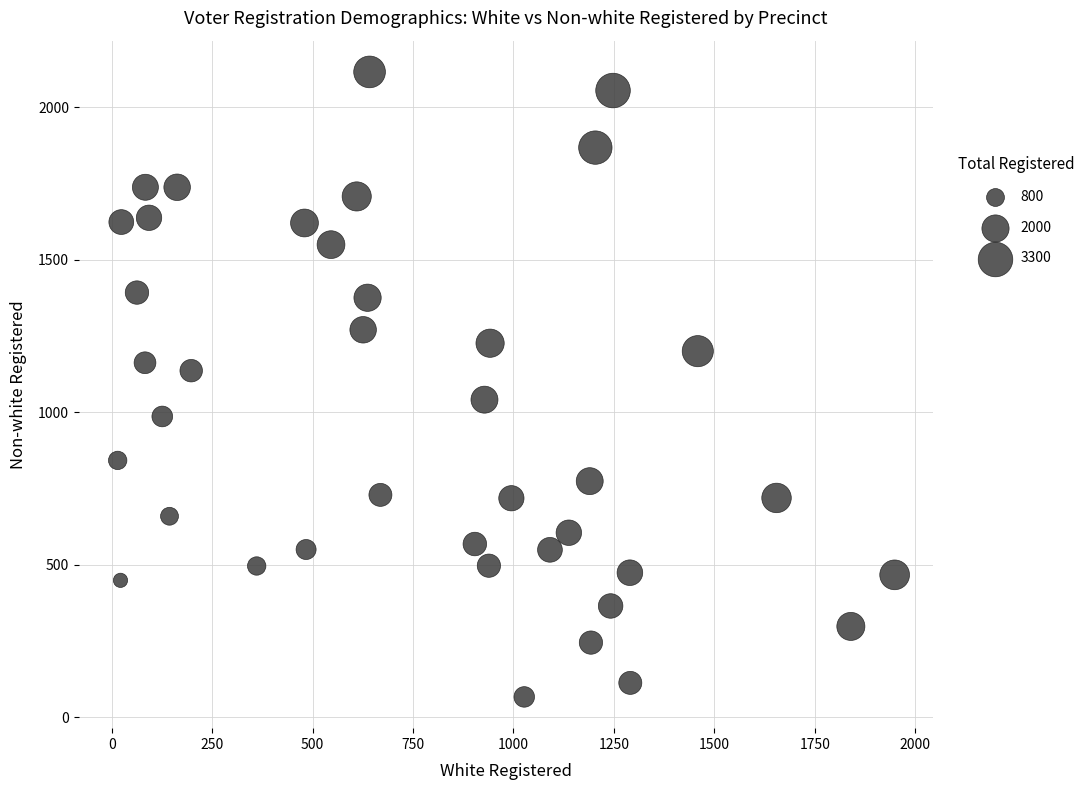

What is the range of X values (max minus min)?

1934